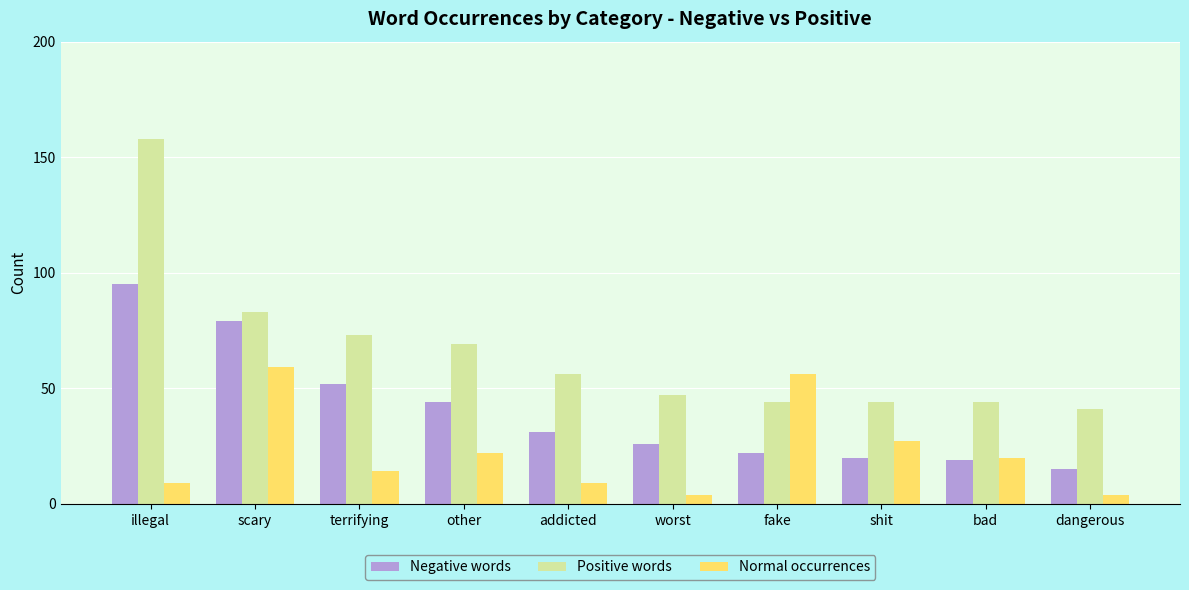

What is the difference between the maximum and minimum values in the Negative words series?

80